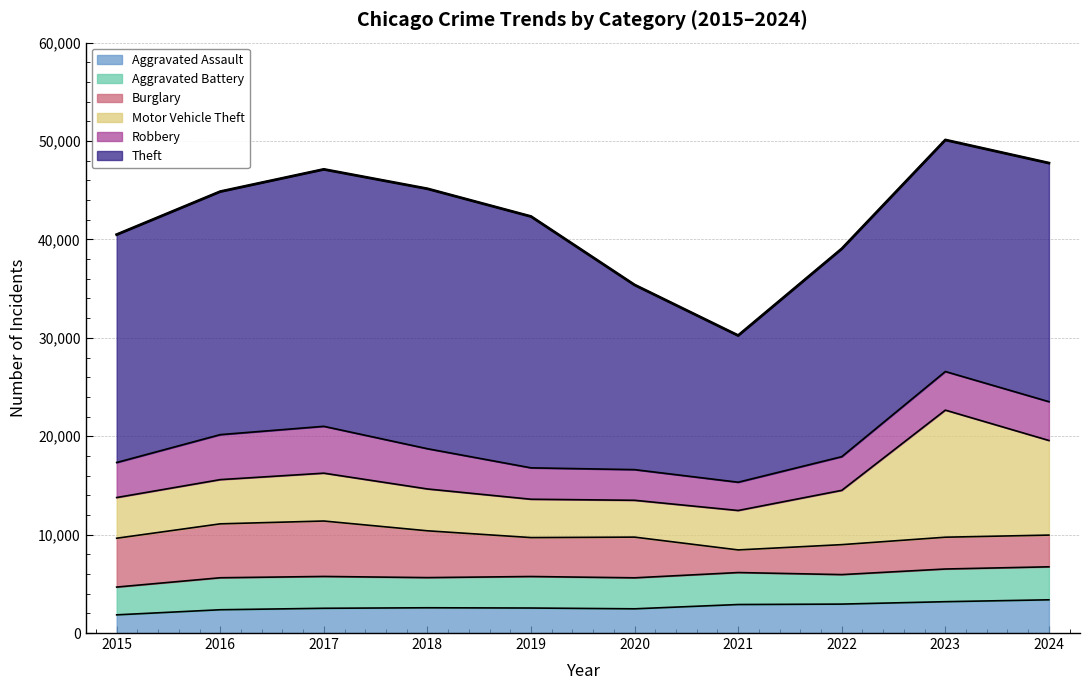

True or false: Aggravated Battery has more than 1 interior local peaks.

True